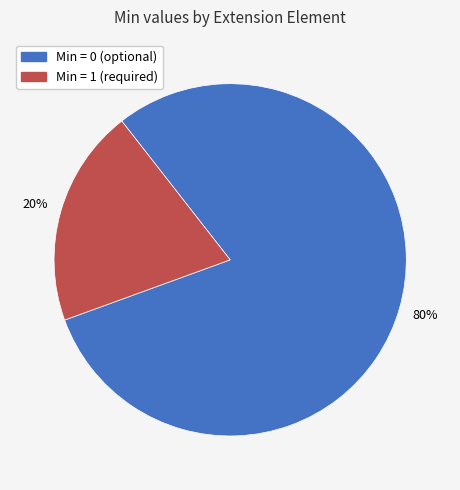

To the nearest percent, what is the difference between the largest and smallest slice percentages?

60%